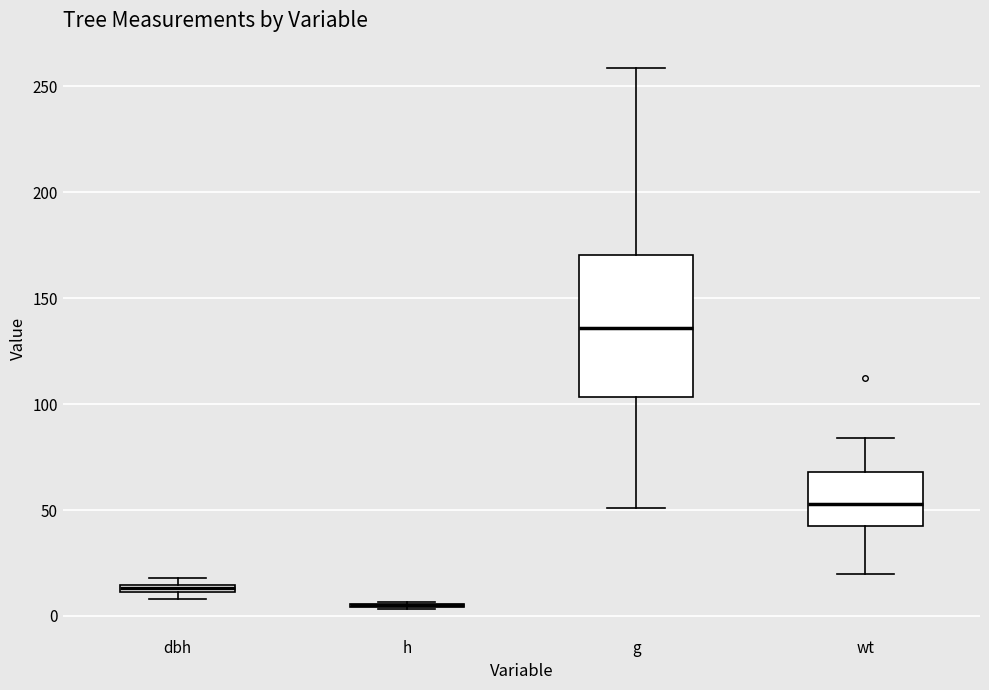

Which box is the tallest, from its lower edge to its upper edge?

g